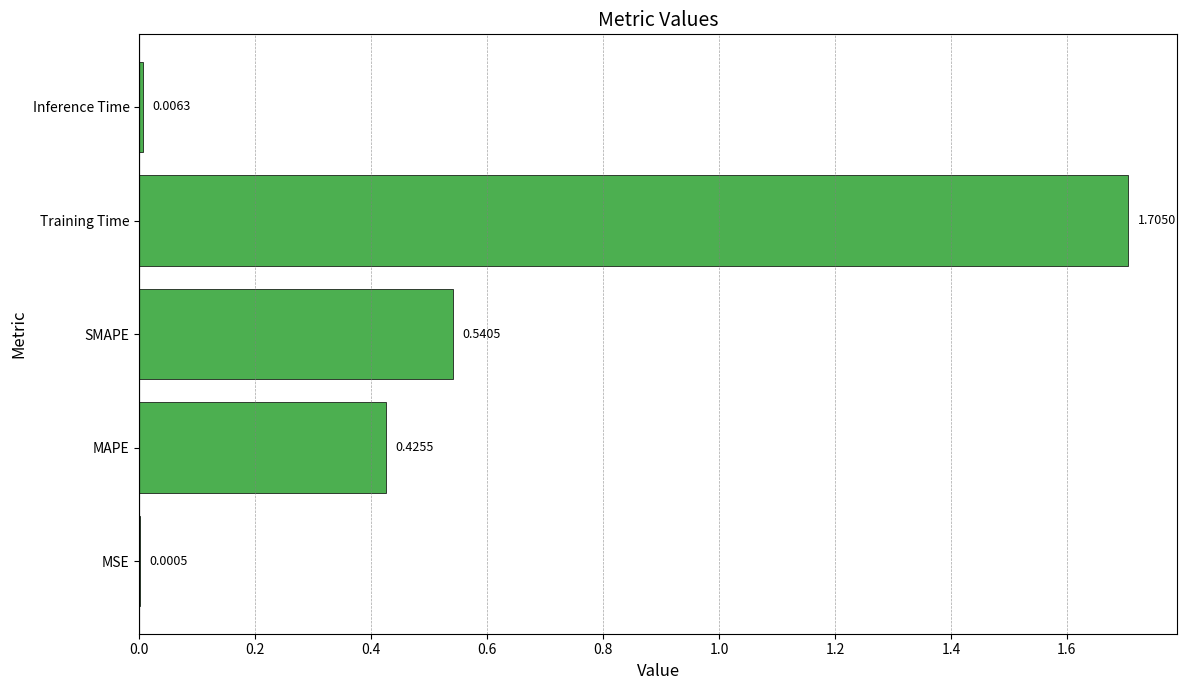

What is the maximum value shown in the chart?

1.7